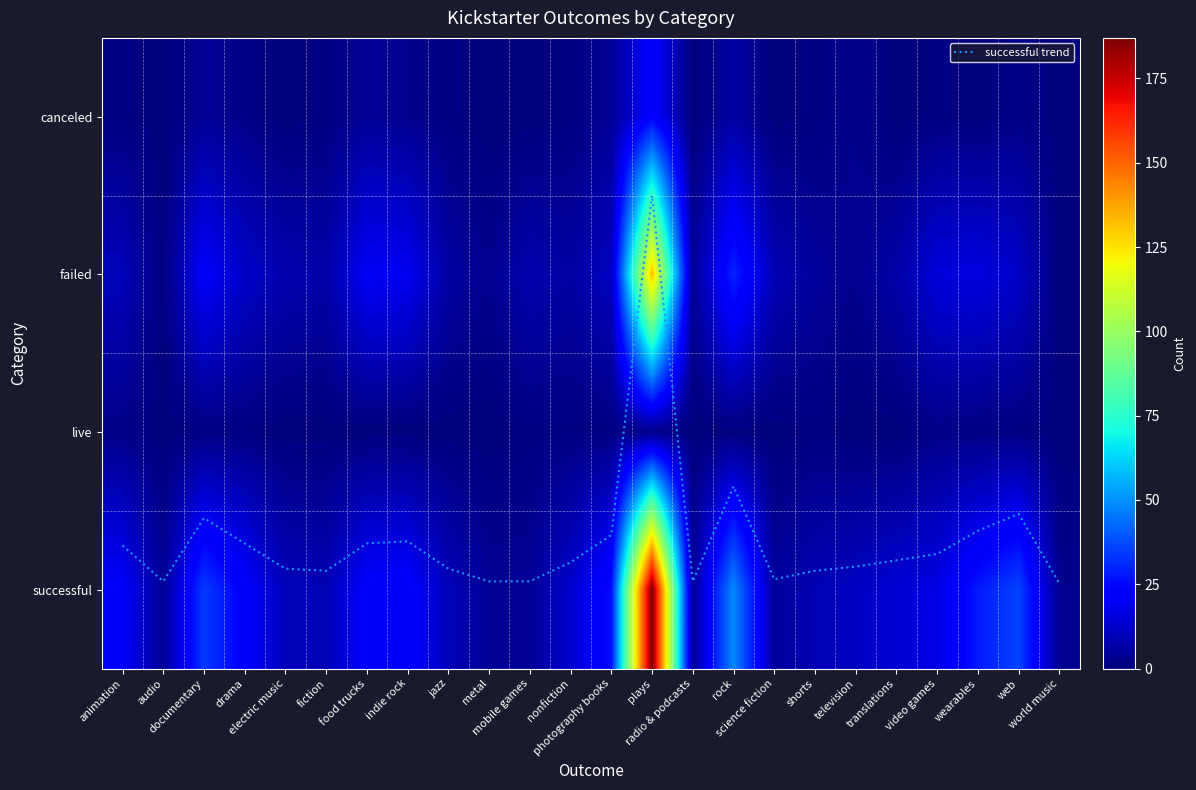

At plays, list the series in order from smallest to largest.

live, canceled, failed, successful